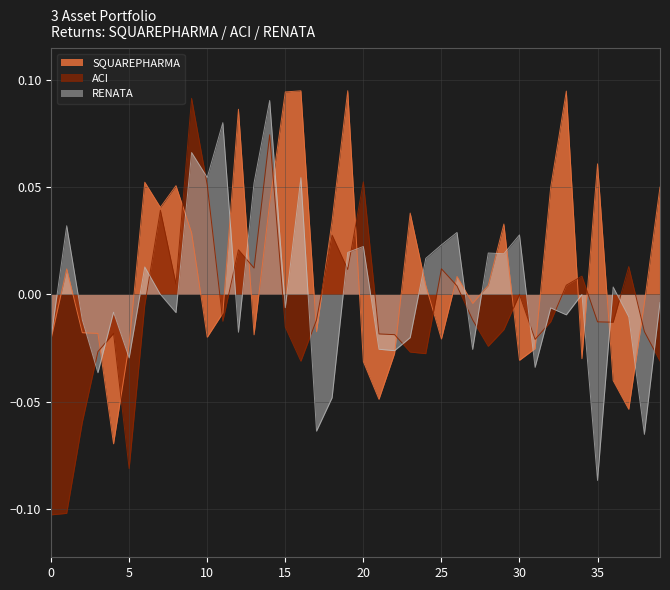

What is the difference between the second highest and minimum values in the RENATA series?

0.2